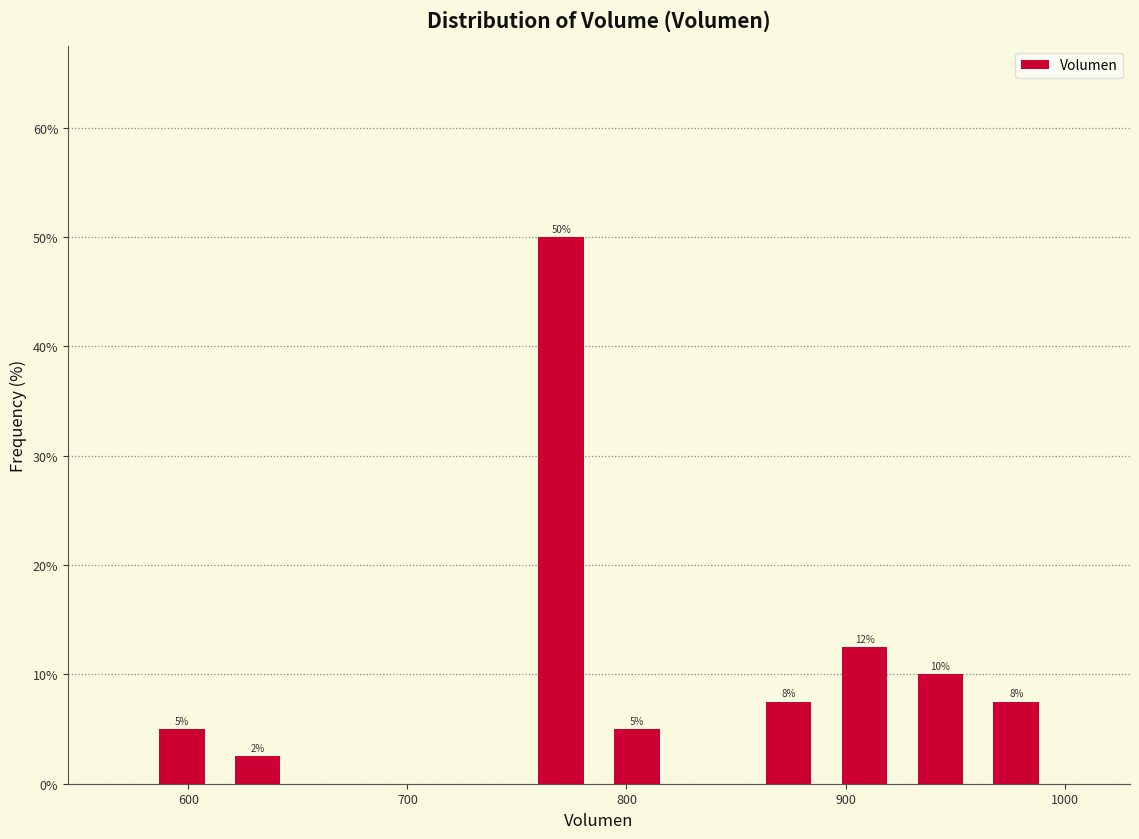

Read against the x-axis, roughly where is the centre of the tallest bar?

770